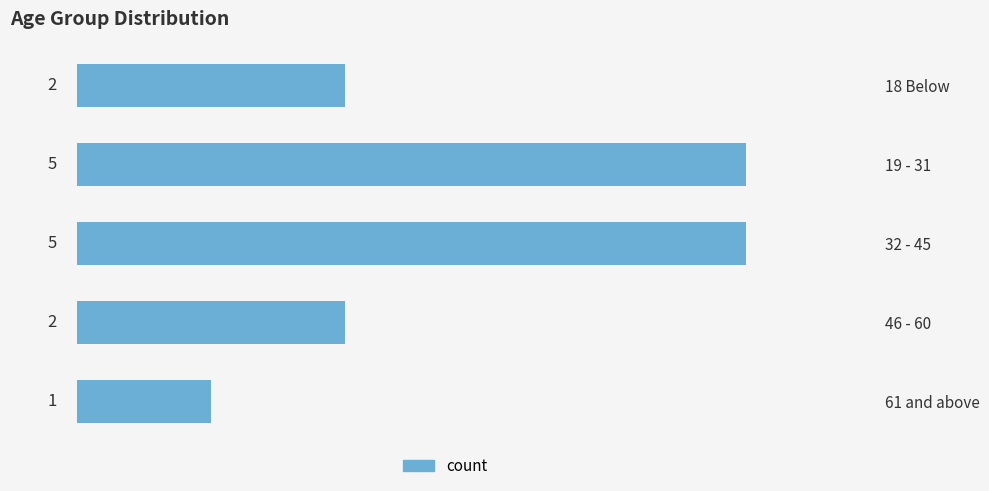

What is the label of the 4th bar from the bottom?

19 - 31